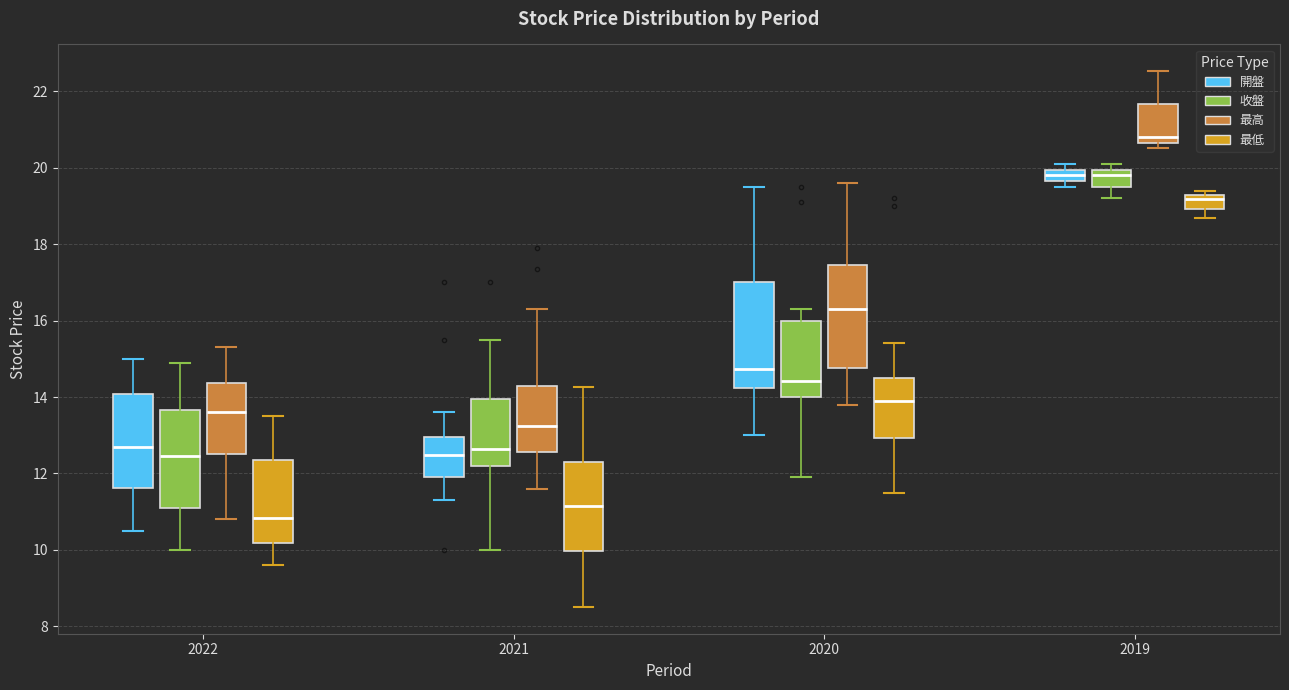

Reading left to right, transcribe this box plot: for each box, give where its median line is, the range the box spans, and where its two whiskers end, as read against the y-axis. The values are not printed on the chart, so give them approximately, as read against the axis.

2022 (開盤): median 12.8, box 11.6 to 14.0, whiskers 10.6 to 15.0
2022 (收盤): median 12.4, box 11.0 to 13.6, whiskers 10.0 to 15.0
2022 (最高): median 13.6, box 12.6 to 14.4, whiskers 10.8 to 15.4
2022 (最低): median 10.8, box 10.2 to 12.4, whiskers 9.6 to 13.6
2021 (開盤): median 12.4, box 12.0 to 13.0, whiskers 11.4 to 13.6
2021 (收盤): median 12.6, box 12.2 to 14.0, whiskers 10.0 to 15.6
2021 (最高): median 13.2, box 12.6 to 14.2, whiskers 11.6 to 16.4
2021 (最低): median 11.2, box 10.0 to 12.4, whiskers 8.6 to 14.2
2020 (開盤): median 14.8, box 14.2 to 17.0, whiskers 13.0 to 19.6
2020 (收盤): median 14.4, box 14.0 to 16.0, whiskers 12.0 to 16.4
2020 (最高): median 16.4, box 14.8 to 17.4, whiskers 13.8 to 19.6
2020 (最低): median 14.0, box 13.0 to 14.6, whiskers 11.6 to 15.4
2019 (開盤): median 19.8, box 19.6 to 20.0, whiskers 19.6 (just below the box's lower edge) to 20.2
2019 (收盤): median 19.8, box 19.6 to 20.0, whiskers 19.2 to 20.2
2019 (最高): median 20.8, box 20.6 to 21.6, whiskers 20.6 (just below the box's lower edge) to 22.6
2019 (最低): median 19.2 (just below the box's upper edge), box 19.0 to 19.2, whiskers 18.6 to 19.4